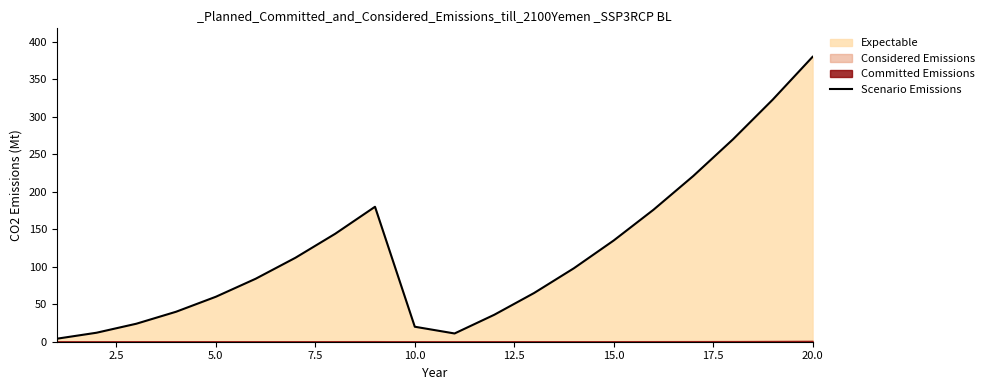

Does the chart have visible grid lines?

No